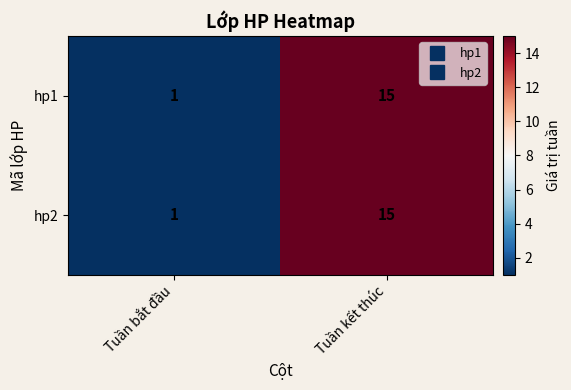

What is the average value of the hp2 series?

8